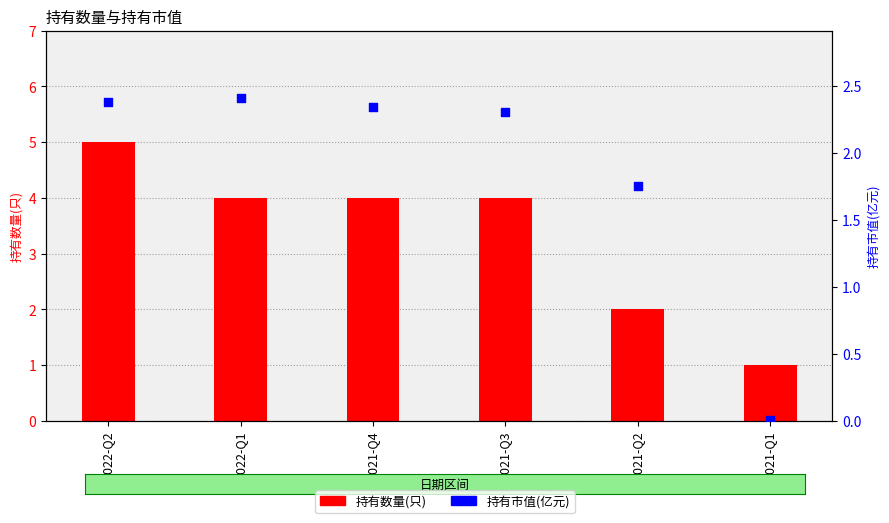

What is the total value across all series at 2021-Q4?

6.3